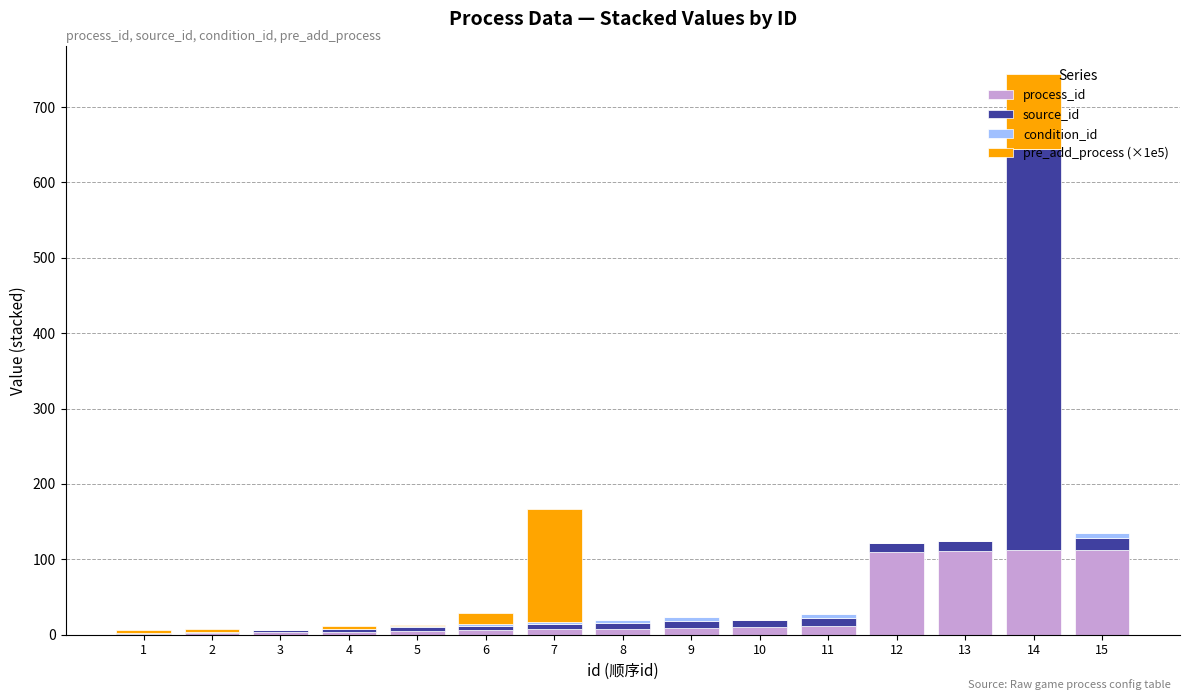

What is the maximum value for process_id?

113.0